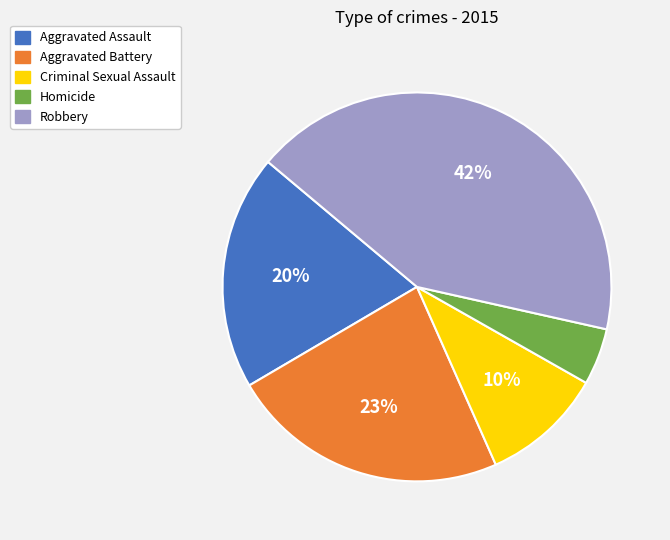

How many segments does this pie chart have?

5